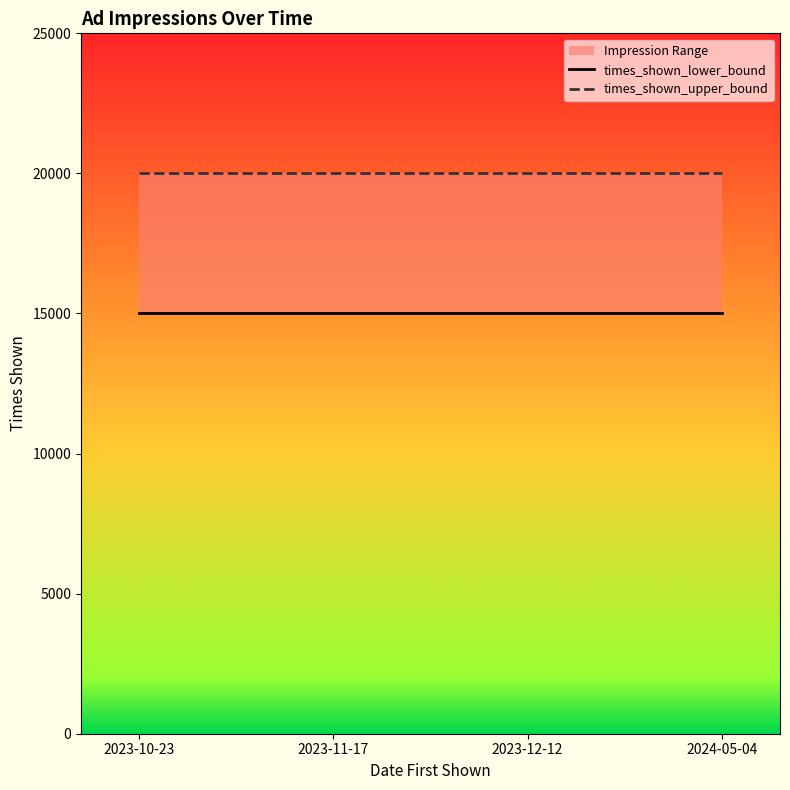

How many lines are shown in the chart?

2